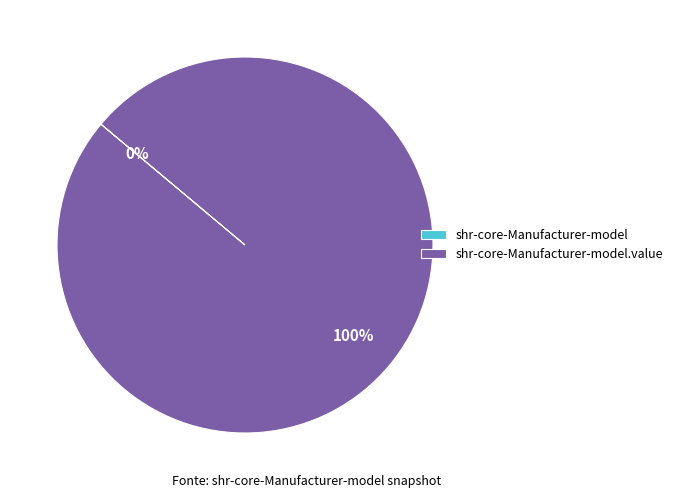

To the nearest percent, what is the average slice percentage?

50%